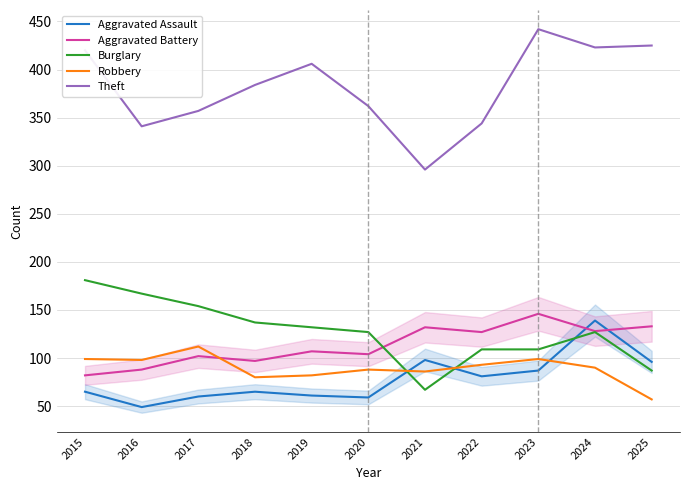

How many data points in Robbery are above 90?

5